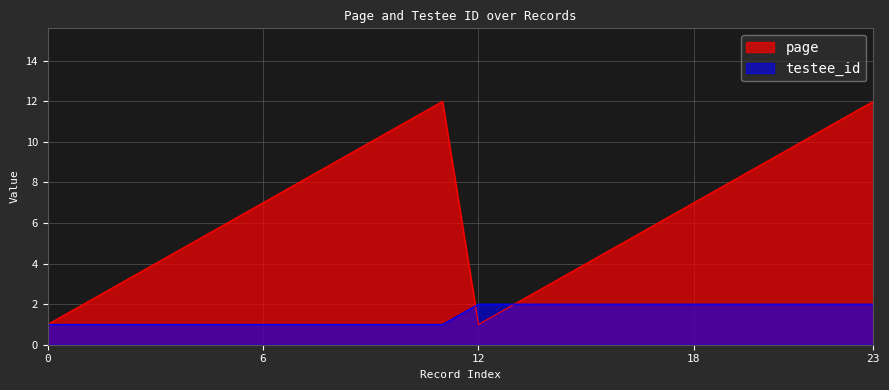

What is the sum of all page values?

156